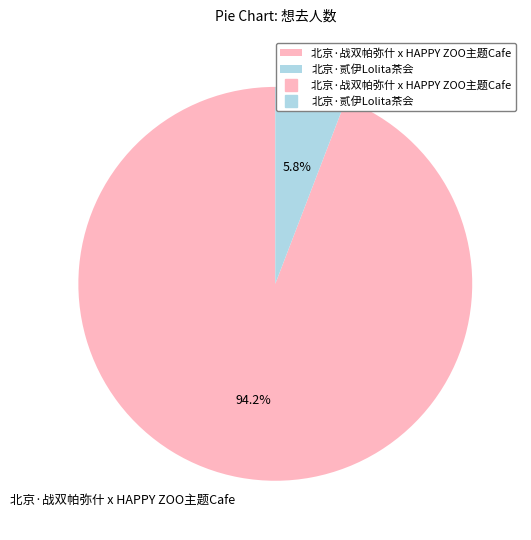

To the nearest percent, what is the difference between the largest and smallest slice percentages?

88%